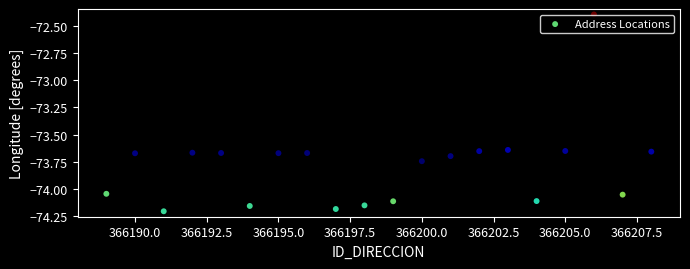

What Y value in the scatter plot is closest to -73?

-72.4